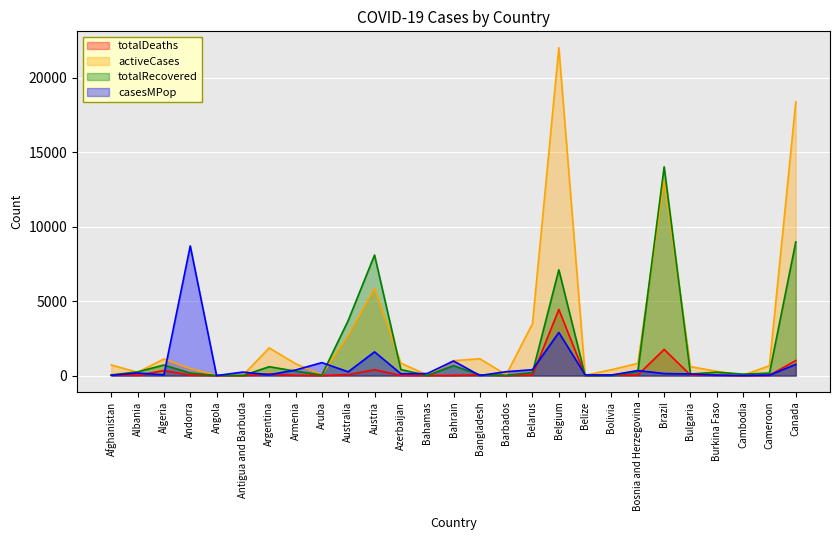

Reading left to right, what are all the values shown in this chart?

totalDeaths: Afghanistan=25.0	Albania=25.0	Algeria=336.0	Andorra=33.0	Angola=2.0	Antigua and Barbuda=3.0	Argentina=112.0	Armenia=17.0	Aruba=1.0	Australia=63.0	Austria=393.0	Azerbaijan=13.0	Bahamas=8.0	Bahrain=7.0	Bangladesh=50.0	Barbados=5.0	Belarus=36.0	Belgium=4440.0	Belize=2.0	Bolivia=29.0	Bosnia and Herzegovina=41.0	Brazil=1760.0	Bulgaria=36.0	Burkina Faso=32.0	Cambodia=0.0	Cameroon=17.0	Canada=1010.0
activeCases: Afghanistan=716.0	Albania=218.0	Algeria=1116.0	Andorra=471.0	Angola=12.0	Antigua and Barbuda=17.0	Argentina=1863.0	Armenia=797.0	Aruba=53.0	Australia=2697.0	Austria=5859.0	Azerbaijan=836.0	Bahamas=39.0	Bahrain=1001.0	Bangladesh=1132.0	Barbados=55.0	Belarus=3489.0	Belgium=22026.0	Belize=16.0	Bolivia=398.0	Bosnia and Herzegovina=816.0	Brazil=13126.0	Bulgaria=606.0	Burkina Faso=284.0	Cambodia=24.0	Cameroon=666.0	Canada=18390.0
totalRecovered: Afghanistan=43.0	Albania=251.0	Algeria=708.0	Andorra=169.0	Angola=5.0	Antigua and Barbuda=3.0	Argentina=596.0	Armenia=297.0	Aruba=39.0	Australia=3702.0	Austria=8098.0	Azerbaijan=404.0	Bahamas=6.0	Bahrain=663.0	Bangladesh=49.0	Barbados=15.0	Belarus=203.0	Belgium=7107.0	Belize=0.0	Bolivia=14.0	Bosnia and Herzegovina=253.0	Brazil=14026.0	Bulgaria=105.0	Burkina Faso=226.0	Cambodia=98.0	Cameroon=165.0	Canada=8979.0
casesMPop: Afghanistan=20.0	Albania=172.0	Algeria=49.0	Andorra=8710.0	Angola=0.6	Antigua and Barbuda=235.0	Argentina=57.0	Armenia=375.0	Aruba=871.0	Australia=253.0	Austria=1593.0	Azerbaijan=124.0	Bahamas=135.0	Bahrain=982.0	Bangladesh=7.0	Barbados=261.0	Belarus=395.0	Belgium=2897.0	Belize=45.0	Bolivia=38.0	Bosnia and Herzegovina=338.0	Brazil=136.0	Bulgaria=108.0	Burkina Faso=26.0	Cambodia=7.0	Cameroon=32.0	Canada=752.0